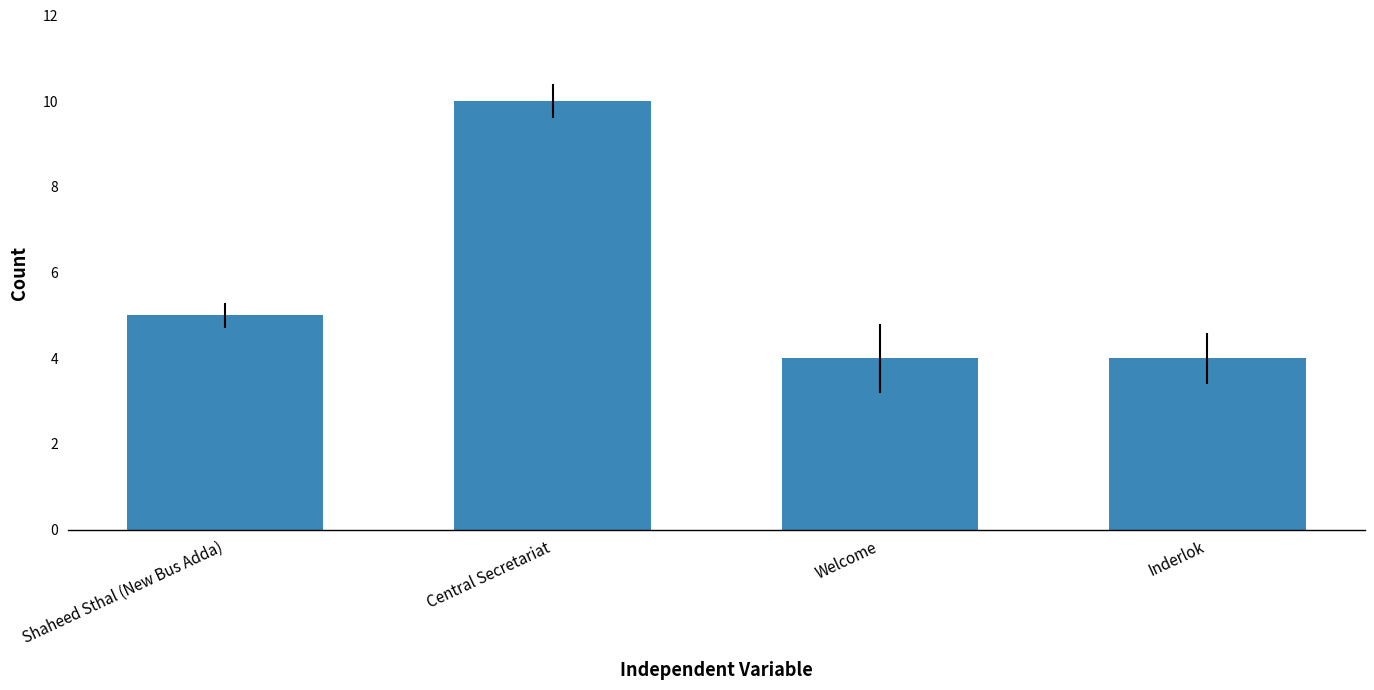

Is it true that the value at Shaheed Sthal (New Bus Adda) is 3?

False